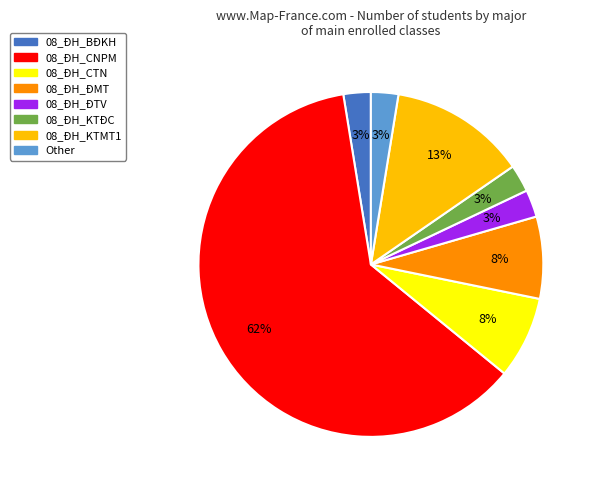

To the nearest percent, what is the difference between the 08_ĐH_CTN and 08_ĐH_BĐKH slice percentages?

5%